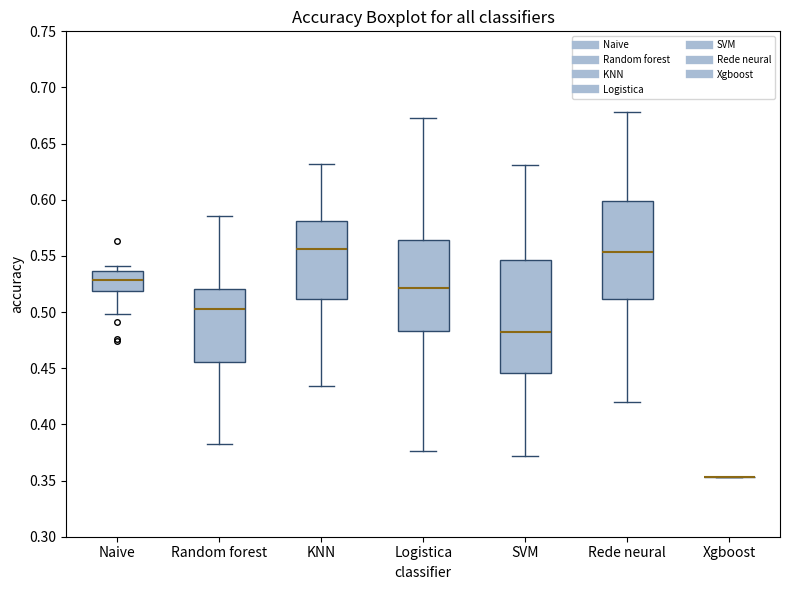

Reading left to right, transcribe this box plot: for each box, give where its median line is, the range the box spans, and where its two whiskers end, as read against the y-axis. The values are not printed on the chart, so give them approximately, as read against the axis.

Naive: median 0.530, box 0.520 to 0.535, whiskers 0.500 to 0.540
Random forest: median 0.505, box 0.455 to 0.520, whiskers 0.385 to 0.585
KNN: median 0.555, box 0.510 to 0.580, whiskers 0.435 to 0.630
Logistica: median 0.520, box 0.485 to 0.565, whiskers 0.375 to 0.675
SVM: median 0.480, box 0.445 to 0.545, whiskers 0.370 to 0.630
Rede neural: median 0.555, box 0.510 to 0.600, whiskers 0.420 to 0.680
Xgboost: box collapsed to a line at 0.355, whiskers 0.355 to 0.355